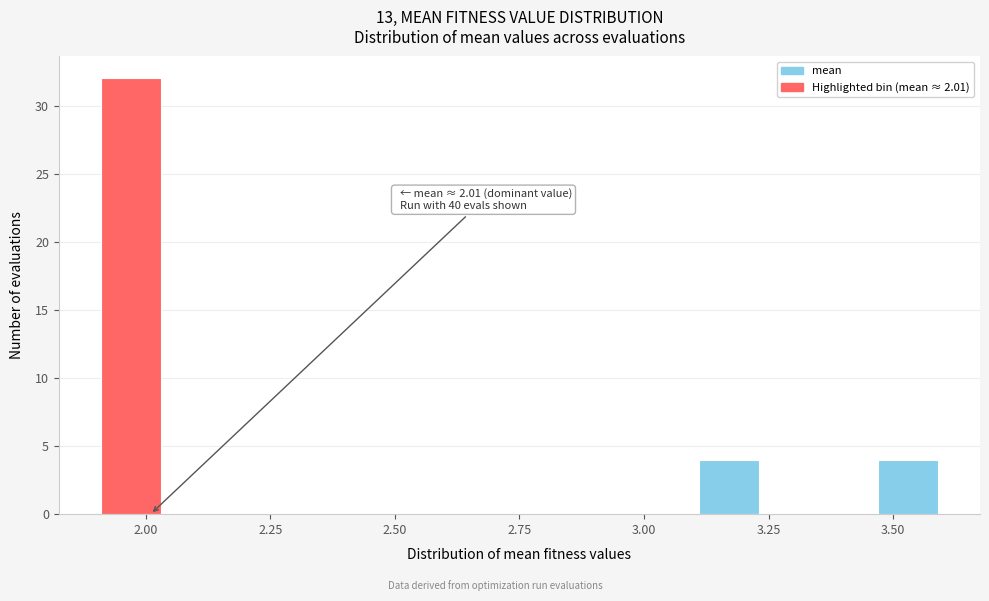

Around what value on the x-axis is the tallest bar? Give the approximate position of its centre, as read against the axis.

1.95